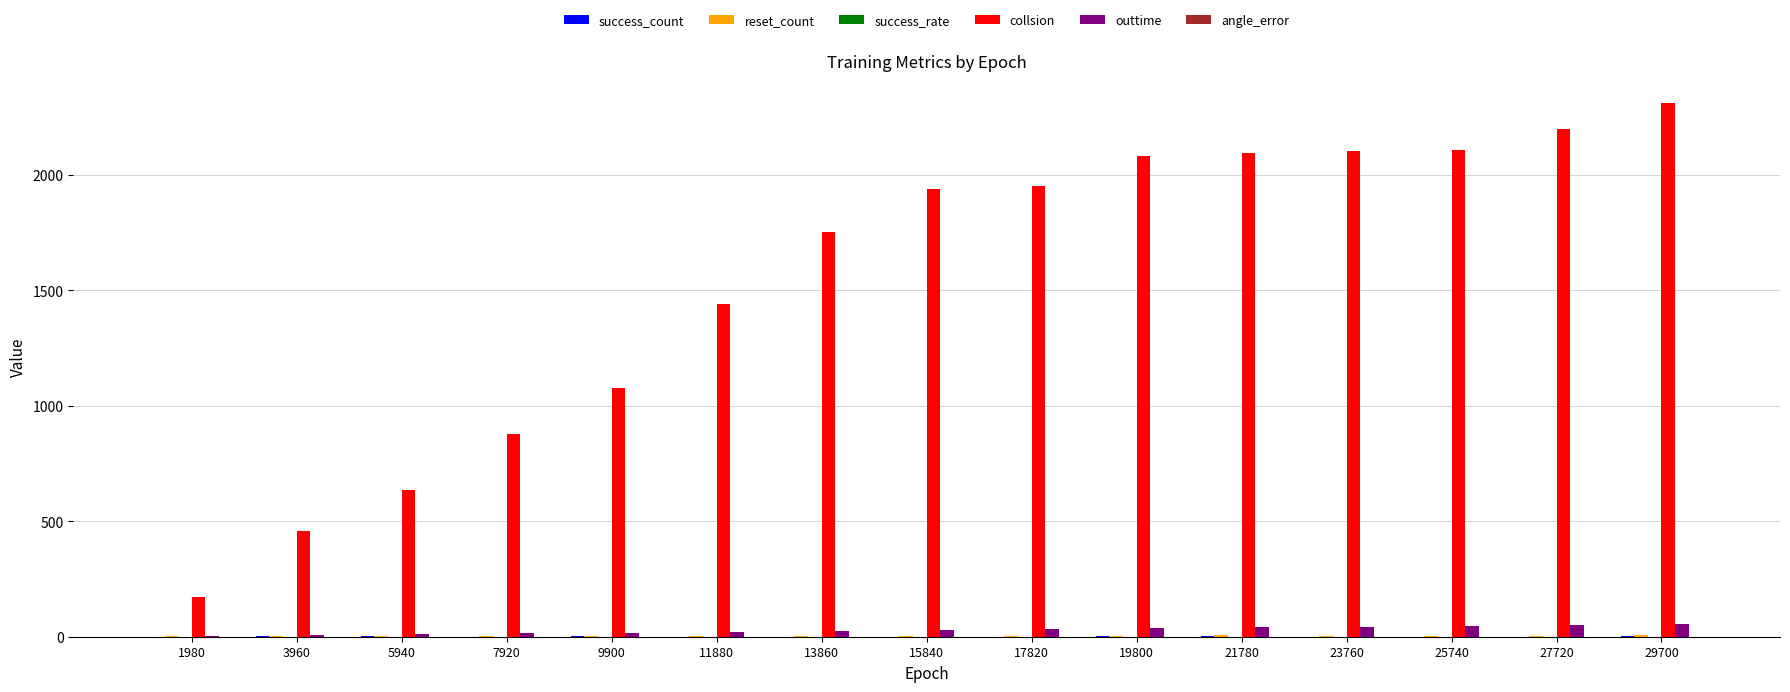

Are the bars horizontal?

No